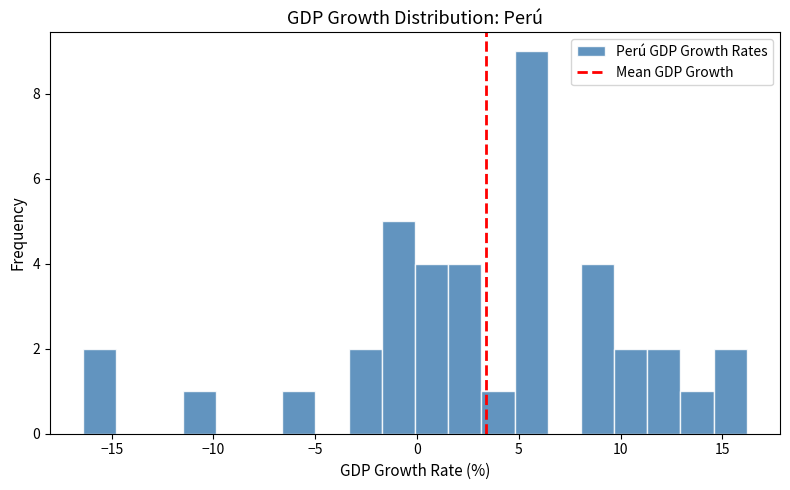

Read against the x-axis, roughly where is the centre of the tallest bar?

5.5